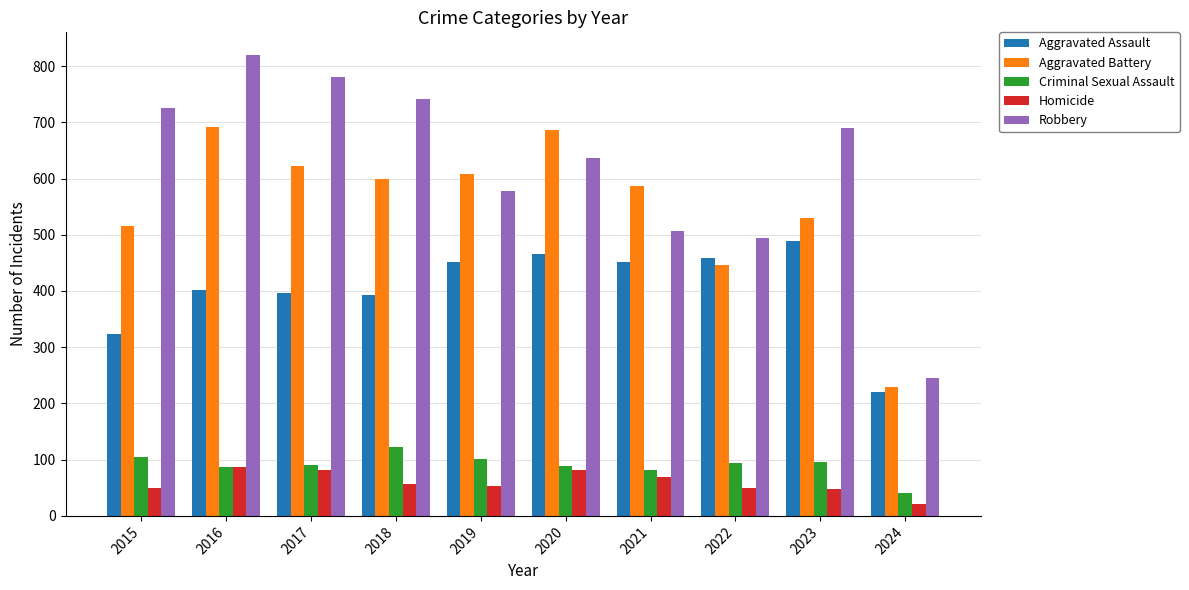

What is the difference between the maximum and minimum values in the Aggravated Battery series?

461